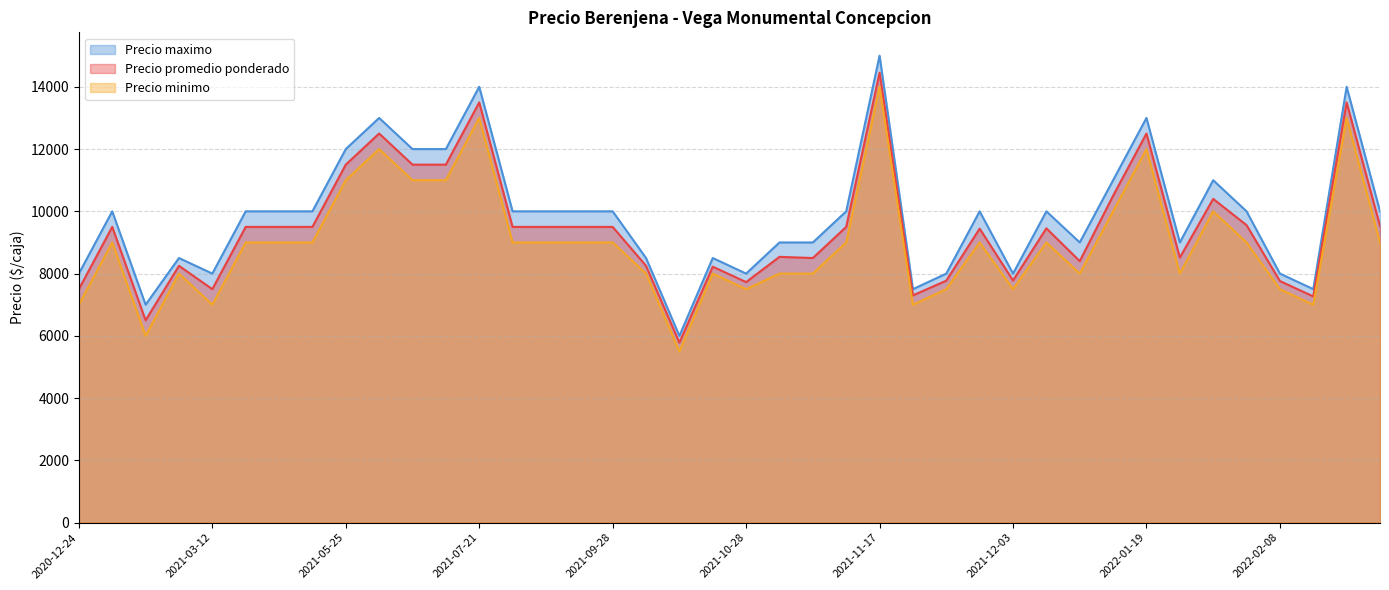

True or false: Precio minimo and Precio maximo intersect in this chart.

False